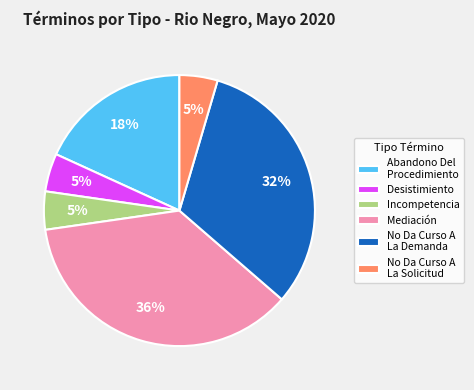

Which category has the biggest portion of the pie?

Mediación